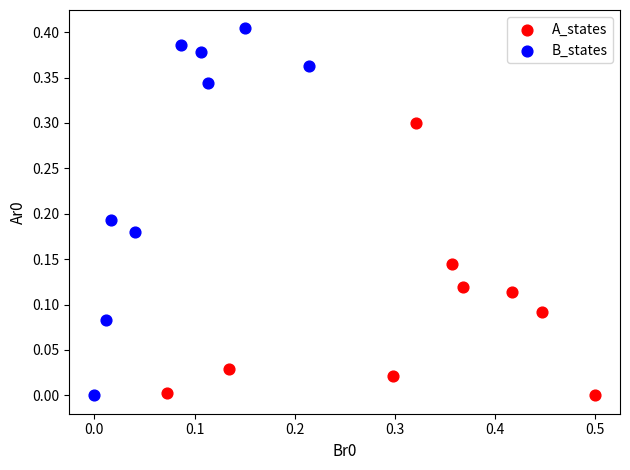

Which series contains the highest Y value?

B_states